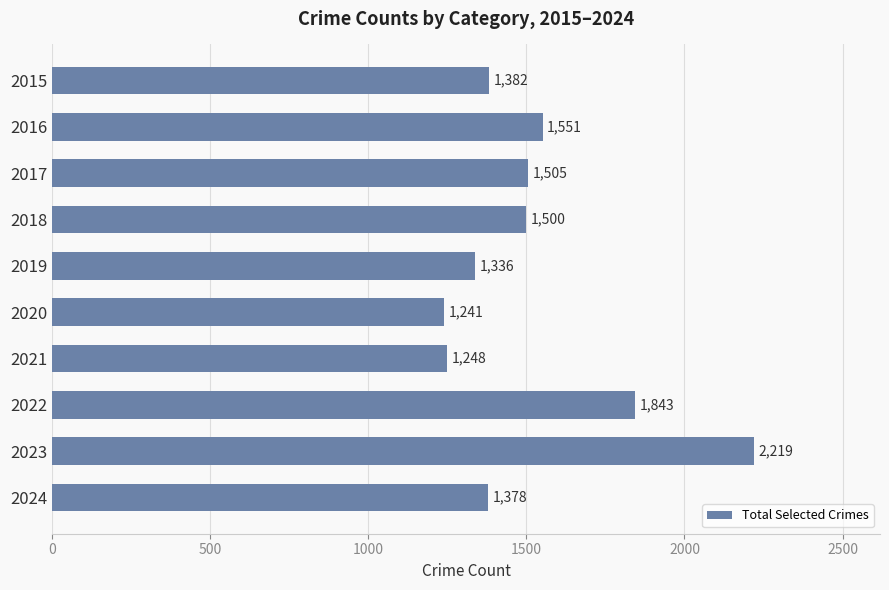

List the labels in order of value, smallest first.

2020, 2021, 2019, 2024, 2015, 2018, 2017, 2016, 2022, 2023